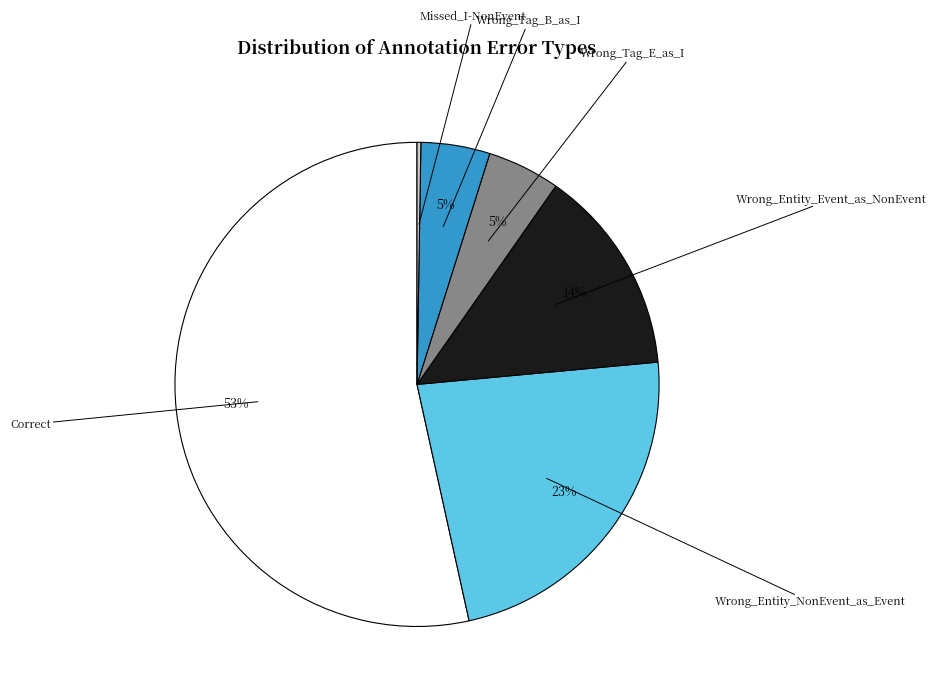

Which slice is the largest?

Correct